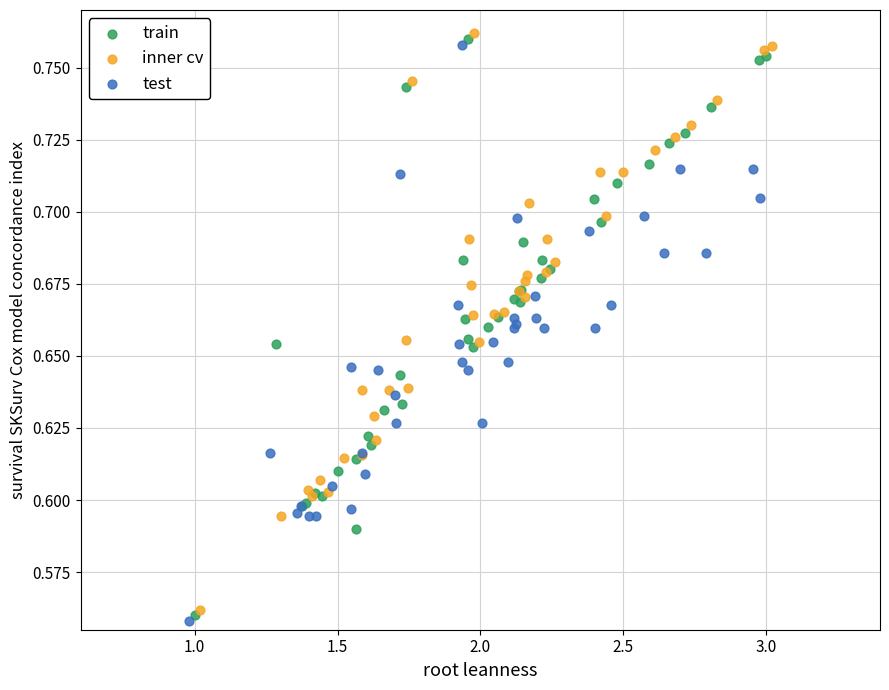

What are all the series names shown in the legend?

train, inner cv, test